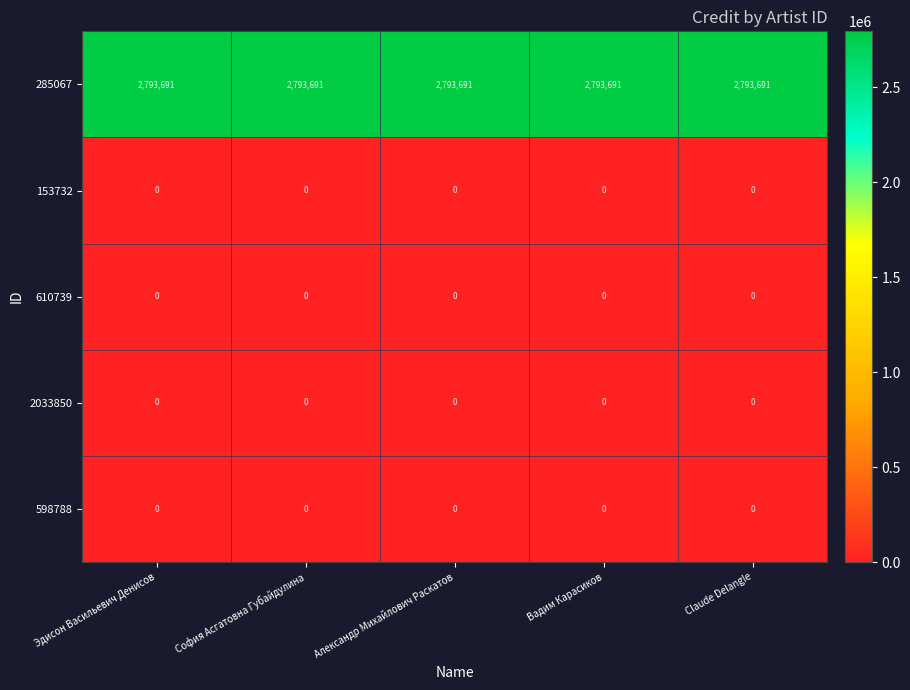

At how many categories does at least one series exceed 177591?

5